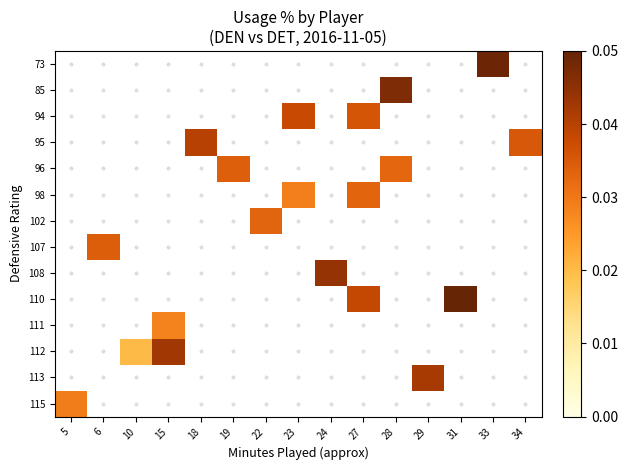

How many distinct data groups are displayed?

14